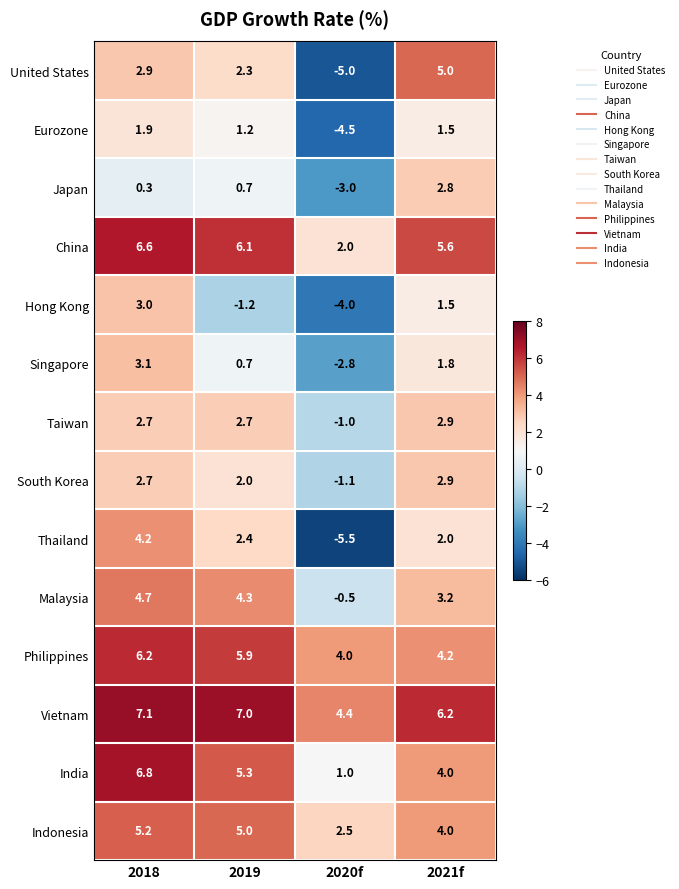

List the labels in order of Eurozone value, smallest first.

2020f, 2019, 2021f, 2018